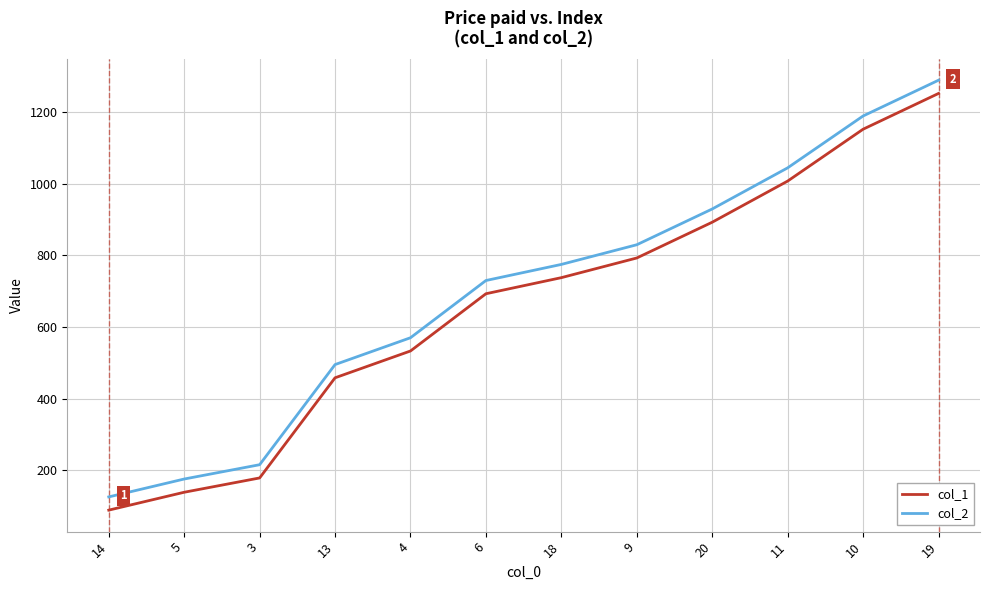

List the series in order of their peak value, highest first.

col_2, col_1